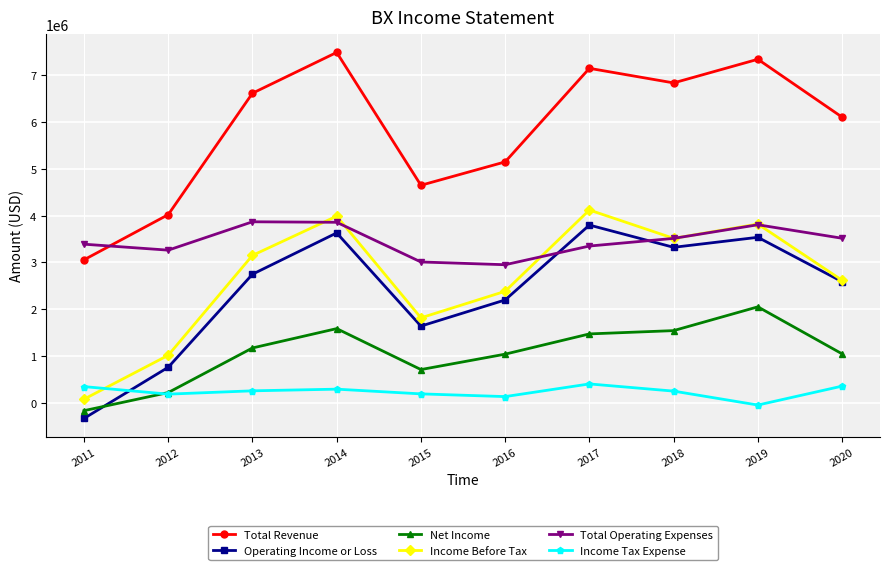

What is the value of the Operating Income or Loss point at the 4th from the left?

3628900